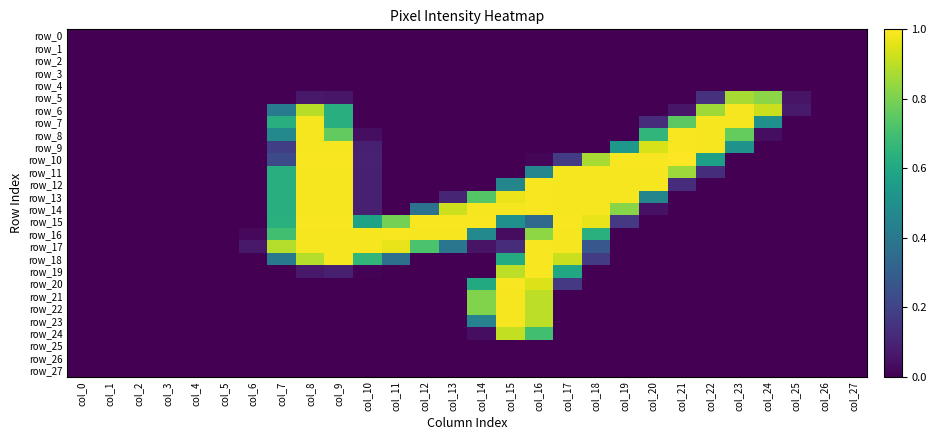

Reading left to right, extract all data points from this chart.

row_0: 0.0	0.0	0.0	0.0	0.0	0.0	0.0	0.0	0.0	0.0	0.0	0.0	0.0	0.0	0.0	0.0	0.0	0.0	0.0	0.0	0.0	0.0	0.0	0.0	0.0	0.0	0.0	0.0
row_1: 0.0	0.0	0.0	0.0	0.0	0.0	0.0	0.0	0.0	0.0	0.0	0.0	0.0	0.0	0.0	0.0	0.0	0.0	0.0	0.0	0.0	0.0	0.0	0.0	0.0	0.0	0.0	0.0
row_2: 0.0	0.0	0.0	0.0	0.0	0.0	0.0	0.0	0.0	0.0	0.0	0.0	0.0	0.0	0.0	0.0	0.0	0.0	0.0	0.0	0.0	0.0	0.0	0.0	0.0	0.0	0.0	0.0
row_3: 0.0	0.0	0.0	0.0	0.0	0.0	0.0	0.0	0.0	0.0	0.0	0.0	0.0	0.0	0.0	0.0	0.0	0.0	0.0	0.0	0.0	0.0	0.0	0.0	0.0	0.0	0.0	0.0
row_4: 0.0	0.0	0.0	0.0	0.0	0.0	0.0	0.0	0.0	0.0	0.0	0.0	0.0	0.0	0.0	0.0	0.0	0.0	0.0	0.0	0.0	0.0	0.0	0.0	0.0	0.0	0.0	0.0
row_5: 0.0	0.0	0.0	0.0	0.0	0.0	0.0	0.0	0.1	0.1	0.0	0.0	0.0	0.0	0.0	0.0	0.0	0.0	0.0	0.0	0.0	0.0	0.1	0.9	0.8	0.1	0.0	0.0
row_6: 0.0	0.0	0.0	0.0	0.0	0.0	0.0	0.4	0.9	0.6	0.0	0.0	0.0	0.0	0.0	0.0	0.0	0.0	0.0	0.0	0.0	0.1	0.9	1.0	0.9	0.1	0.0	0.0
row_7: 0.0	0.0	0.0	0.0	0.0	0.0	0.0	0.6	1.0	0.6	0.0	0.0	0.0	0.0	0.0	0.0	0.0	0.0	0.0	0.0	0.1	0.7	1.0	1.0	0.5	0.0	0.0	0.0
row_8: 0.0	0.0	0.0	0.0	0.0	0.0	0.0	0.5	1.0	0.8	0.0	0.0	0.0	0.0	0.0	0.0	0.0	0.0	0.0	0.0	0.7	1.0	1.0	0.8	0.0	0.0	0.0	0.0
row_9: 0.0	0.0	0.0	0.0	0.0	0.0	0.0	0.2	1.0	1.0	0.1	0.0	0.0	0.0	0.0	0.0	0.0	0.0	0.0	0.5	0.9	1.0	1.0	0.5	0.0	0.0	0.0	0.0
row_10: 0.0	0.0	0.0	0.0	0.0	0.0	0.0	0.2	1.0	1.0	0.1	0.0	0.0	0.0	0.0	0.0	0.0	0.2	0.9	1.0	1.0	1.0	0.6	0.0	0.0	0.0	0.0	0.0
row_11: 0.0	0.0	0.0	0.0	0.0	0.0	0.0	0.6	1.0	1.0	0.1	0.0	0.0	0.0	0.0	0.0	0.5	1.0	1.0	1.0	1.0	0.9	0.1	0.0	0.0	0.0	0.0	0.0
row_12: 0.0	0.0	0.0	0.0	0.0	0.0	0.0	0.6	1.0	1.0	0.1	0.0	0.0	0.0	0.0	0.5	1.0	1.0	1.0	1.0	1.0	0.1	0.0	0.0	0.0	0.0	0.0	0.0
row_13: 0.0	0.0	0.0	0.0	0.0	0.0	0.0	0.6	1.0	1.0	0.1	0.0	0.0	0.1	0.7	1.0	1.0	1.0	1.0	1.0	0.5	0.0	0.0	0.0	0.0	0.0	0.0	0.0
row_14: 0.0	0.0	0.0	0.0	0.0	0.0	0.0	0.6	1.0	1.0	0.1	0.0	0.4	0.9	1.0	1.0	1.0	1.0	1.0	0.8	0.0	0.0	0.0	0.0	0.0	0.0	0.0	0.0
row_15: 0.0	0.0	0.0	0.0	0.0	0.0	0.0	0.6	1.0	1.0	0.6	0.8	1.0	1.0	1.0	0.5	0.3	1.0	1.0	0.2	0.0	0.0	0.0	0.0	0.0	0.0	0.0	0.0
row_16: 0.0	0.0	0.0	0.0	0.0	0.0	0.0	0.7	1.0	1.0	1.0	1.0	1.0	1.0	0.5	0.0	0.8	1.0	0.6	0.0	0.0	0.0	0.0	0.0	0.0	0.0	0.0	0.0
row_17: 0.0	0.0	0.0	0.0	0.0	0.0	0.1	0.9	1.0	1.0	1.0	1.0	0.7	0.4	0.1	0.1	1.0	1.0	0.3	0.0	0.0	0.0	0.0	0.0	0.0	0.0	0.0	0.0
row_18: 0.0	0.0	0.0	0.0	0.0	0.0	0.0	0.4	0.9	1.0	0.7	0.4	0.0	0.0	0.0	0.6	1.0	0.9	0.2	0.0	0.0	0.0	0.0	0.0	0.0	0.0	0.0	0.0
row_19: 0.0	0.0	0.0	0.0	0.0	0.0	0.0	0.0	0.1	0.1	0.0	0.0	0.0	0.0	0.0	0.9	1.0	0.6	0.0	0.0	0.0	0.0	0.0	0.0	0.0	0.0	0.0	0.0
row_20: 0.0	0.0	0.0	0.0	0.0	0.0	0.0	0.0	0.0	0.0	0.0	0.0	0.0	0.0	0.6	1.0	0.9	0.2	0.0	0.0	0.0	0.0	0.0	0.0	0.0	0.0	0.0	0.0
row_21: 0.0	0.0	0.0	0.0	0.0	0.0	0.0	0.0	0.0	0.0	0.0	0.0	0.0	0.0	0.8	1.0	0.9	0.0	0.0	0.0	0.0	0.0	0.0	0.0	0.0	0.0	0.0	0.0
row_22: 0.0	0.0	0.0	0.0	0.0	0.0	0.0	0.0	0.0	0.0	0.0	0.0	0.0	0.0	0.8	1.0	0.9	0.0	0.0	0.0	0.0	0.0	0.0	0.0	0.0	0.0	0.0	0.0
row_23: 0.0	0.0	0.0	0.0	0.0	0.0	0.0	0.0	0.0	0.0	0.0	0.0	0.0	0.0	0.4	1.0	0.9	0.0	0.0	0.0	0.0	0.0	0.0	0.0	0.0	0.0	0.0	0.0
row_24: 0.0	0.0	0.0	0.0	0.0	0.0	0.0	0.0	0.0	0.0	0.0	0.0	0.0	0.0	0.0	0.9	0.7	0.0	0.0	0.0	0.0	0.0	0.0	0.0	0.0	0.0	0.0	0.0
row_25: 0.0	0.0	0.0	0.0	0.0	0.0	0.0	0.0	0.0	0.0	0.0	0.0	0.0	0.0	0.0	0.0	0.0	0.0	0.0	0.0	0.0	0.0	0.0	0.0	0.0	0.0	0.0	0.0
row_26: 0.0	0.0	0.0	0.0	0.0	0.0	0.0	0.0	0.0	0.0	0.0	0.0	0.0	0.0	0.0	0.0	0.0	0.0	0.0	0.0	0.0	0.0	0.0	0.0	0.0	0.0	0.0	0.0
row_27: 0.0	0.0	0.0	0.0	0.0	0.0	0.0	0.0	0.0	0.0	0.0	0.0	0.0	0.0	0.0	0.0	0.0	0.0	0.0	0.0	0.0	0.0	0.0	0.0	0.0	0.0	0.0	0.0